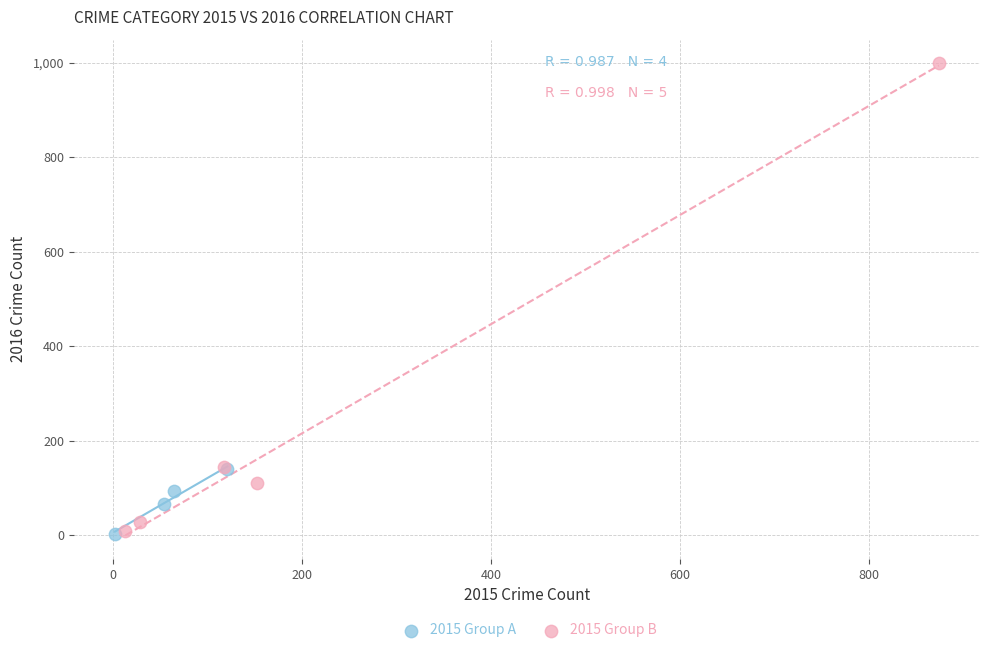

Which series contains the highest Y value?

2015 Group B